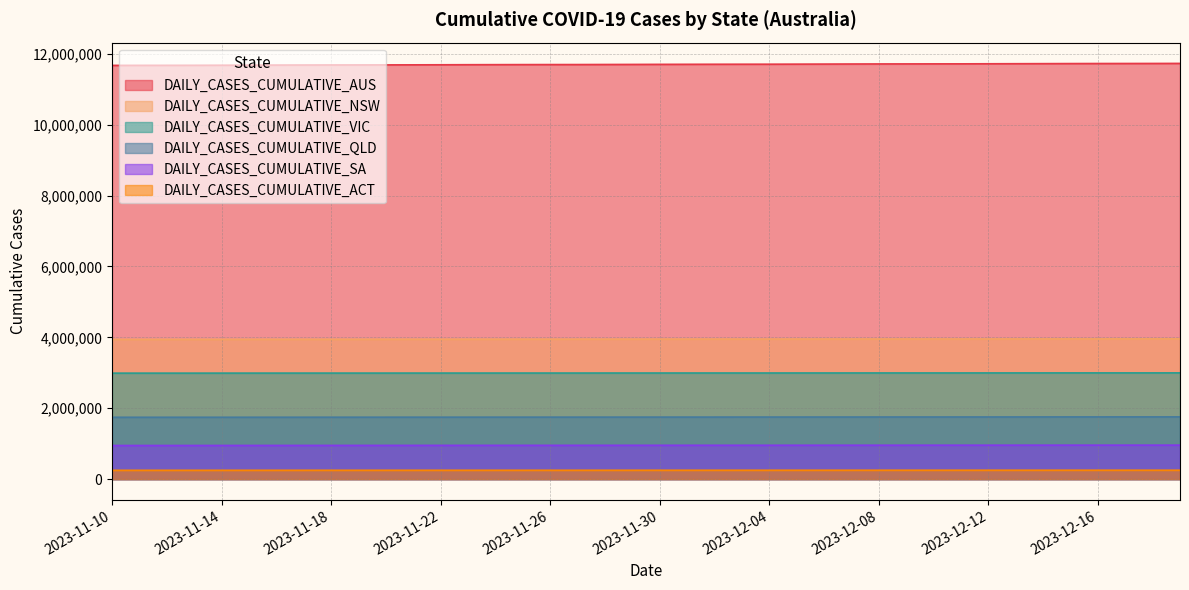

What is the label of the 37th point from the right?

2023-11-13